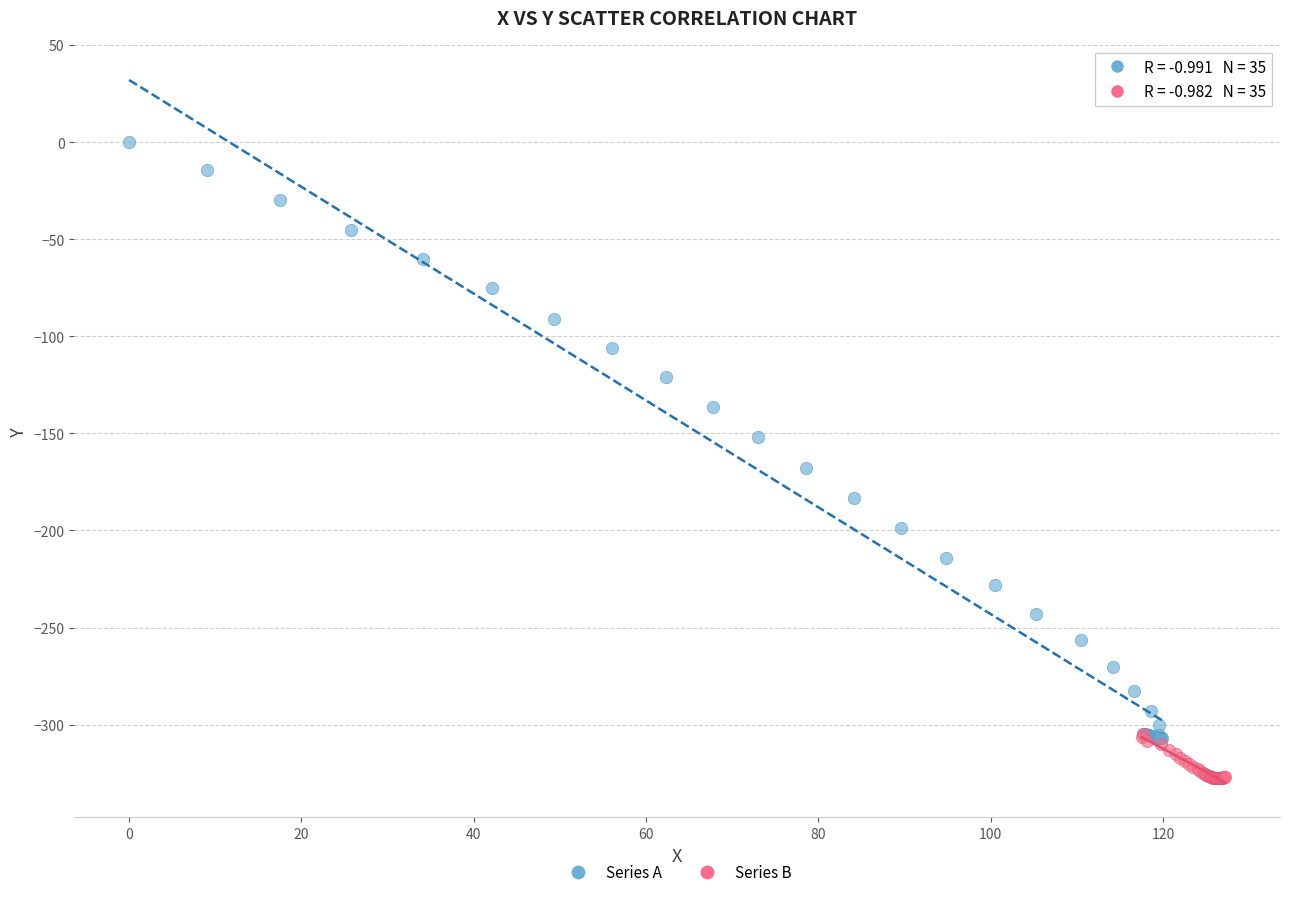

Which series reaches the maximum Y coordinate?

Series A